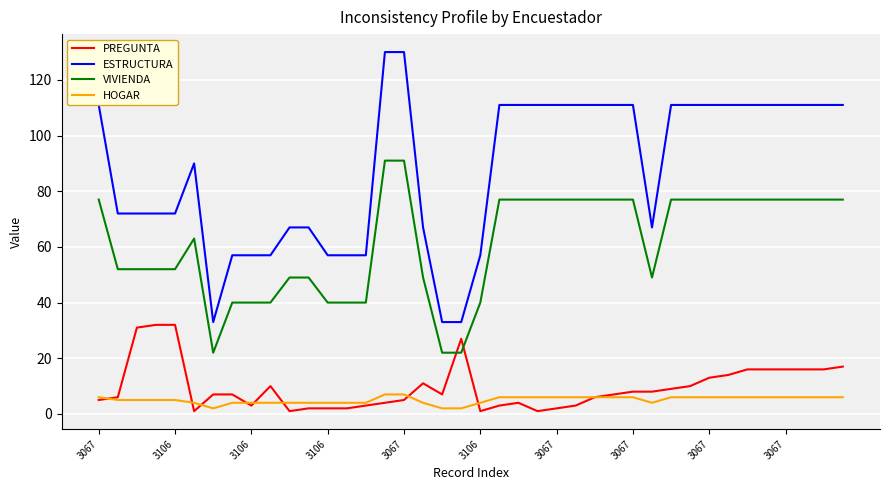

Does the chart display data point markers on the line(s)?

No